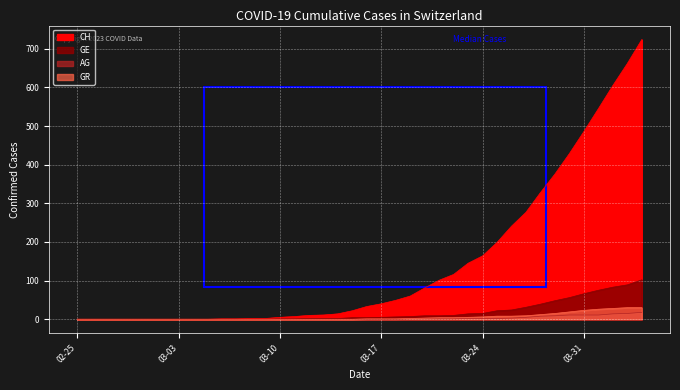

Rank the categories by GR value from highest to lowest.

2020-04-03, 2020-04-04, 2020-04-02, 2020-04-01, 2020-03-31, 2020-03-30, 2020-03-29, 2020-03-28, 2020-03-27, 2020-03-25, 2020-03-26, 2020-03-24, 2020-03-23, 2020-03-21, 2020-03-22, 2020-03-20, 2020-03-19, 2020-03-16, 2020-03-17, 2020-03-18, 2020-02-25, 2020-02-26, 2020-02-27, 2020-02-28, 2020-02-29, 2020-03-01, 2020-03-02, 2020-03-03, 2020-03-04, 2020-03-05, 2020-03-06, 2020-03-07, 2020-03-08, 2020-03-09, 2020-03-10, 2020-03-11, 2020-03-12, 2020-03-13, 2020-03-14, 2020-03-15